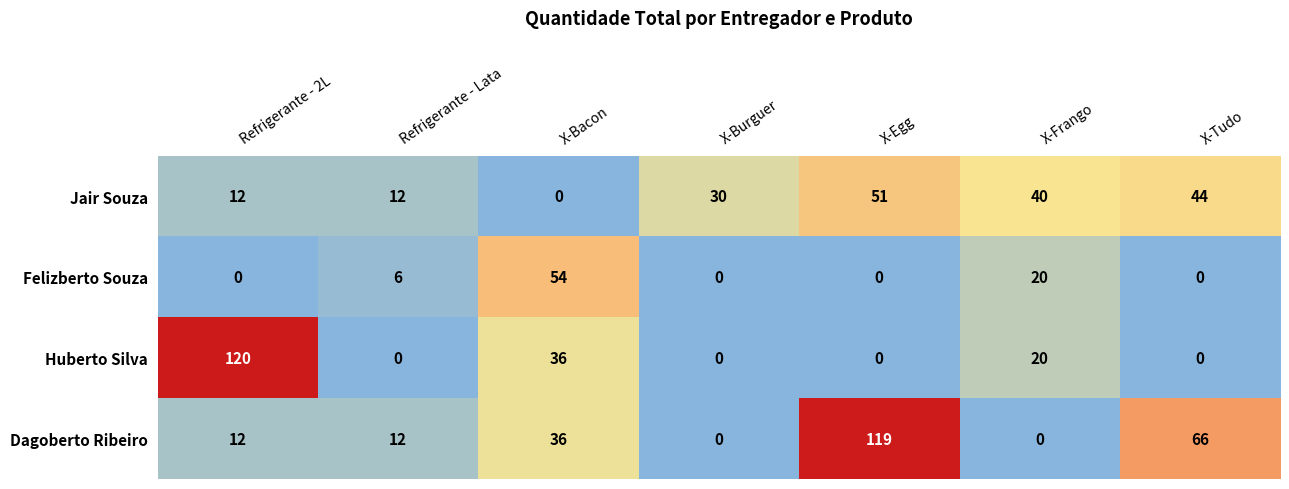

Count the number of data series in this chart.

4